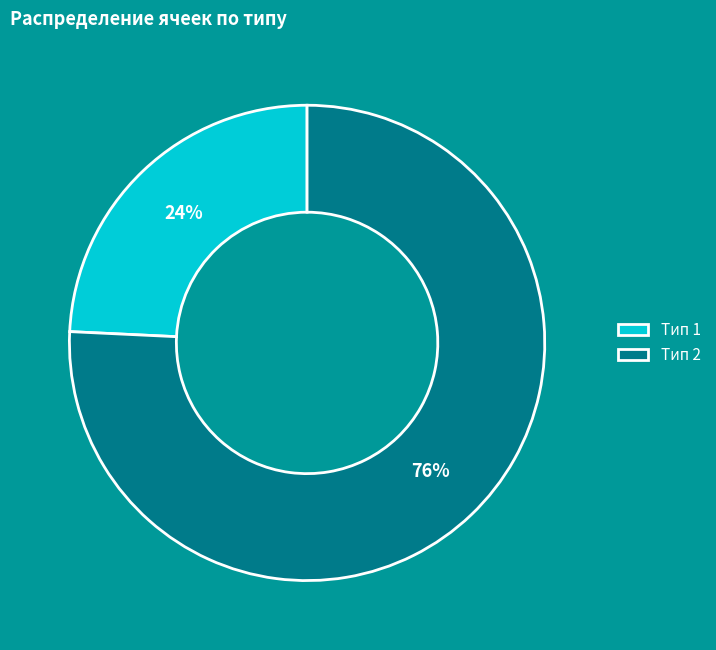

Rank the categories by value from lowest to highest.

Тип 1, Тип 2